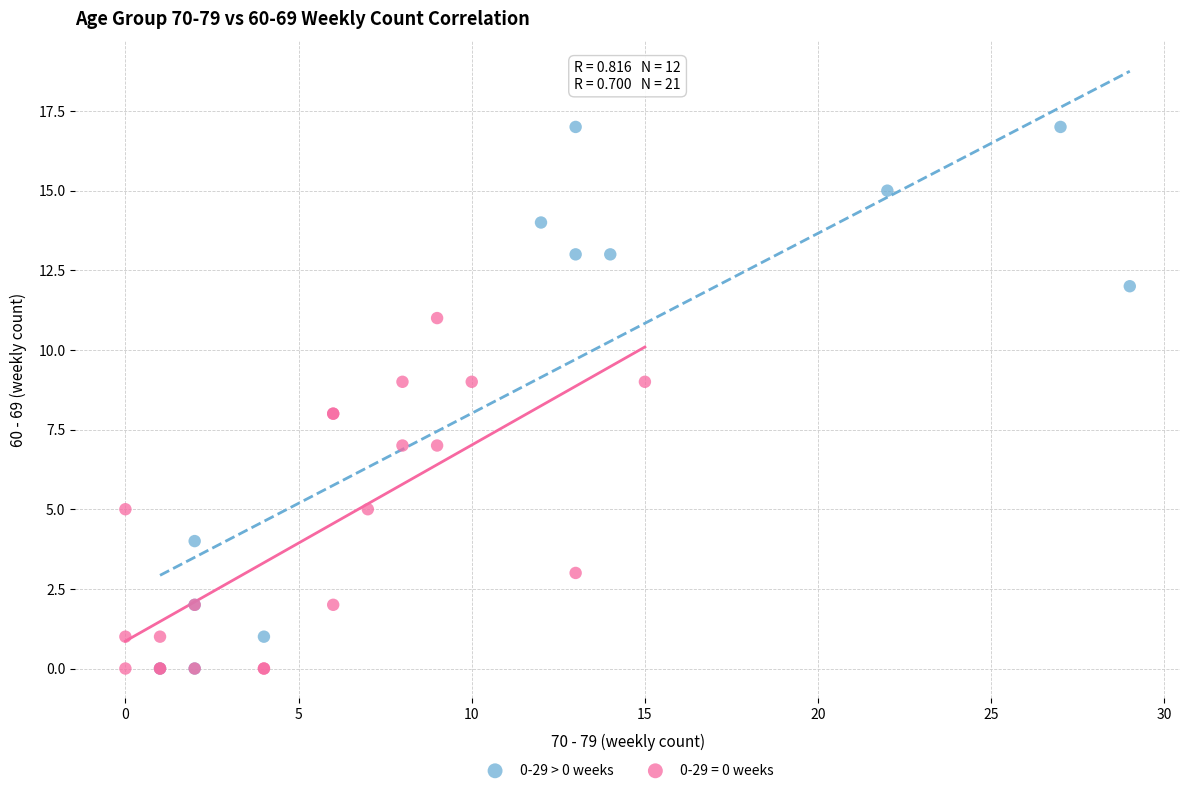

Which series has the widest spread of Y values?

0-29 > 0 weeks